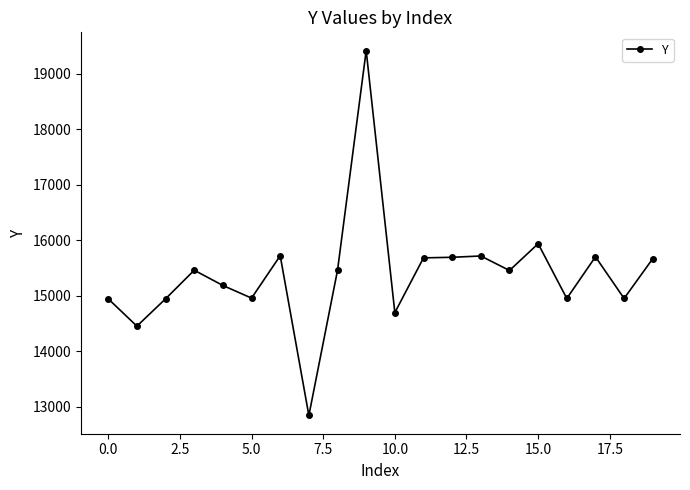

What is the difference between the second highest and second lowest values?

1484.7